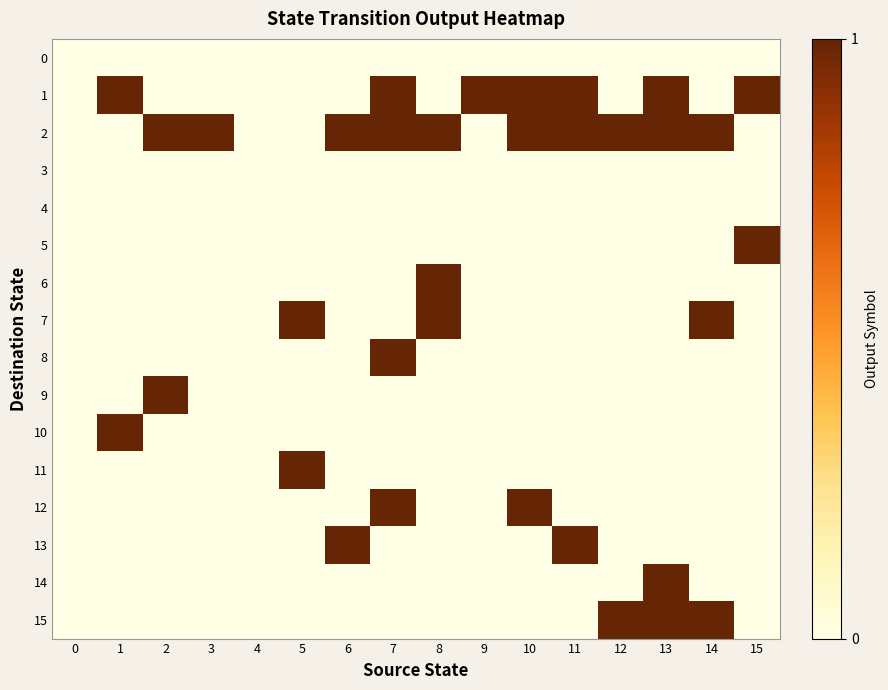

What is the spread (max minus min) of values at 12?

1